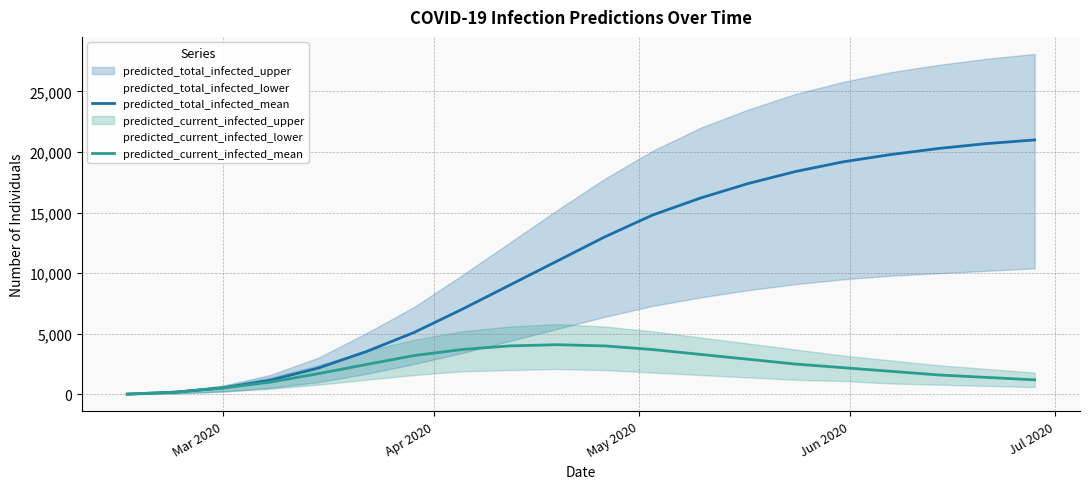

Reading right to left, list all the values displayed in this chart.

predicted_total_infected_mean: 21000	20700	20300	19800	19200	18400	17400	16200	14800	13000	11000	9000	7000	5100	3525	2173	1175	532	183	23
predicted_current_infected_mean: 1200	1400	1600	1900	2200	2500	2900	3300	3700	4000	4100	4000	3700	3200	2462	1709	1015	532	183	23